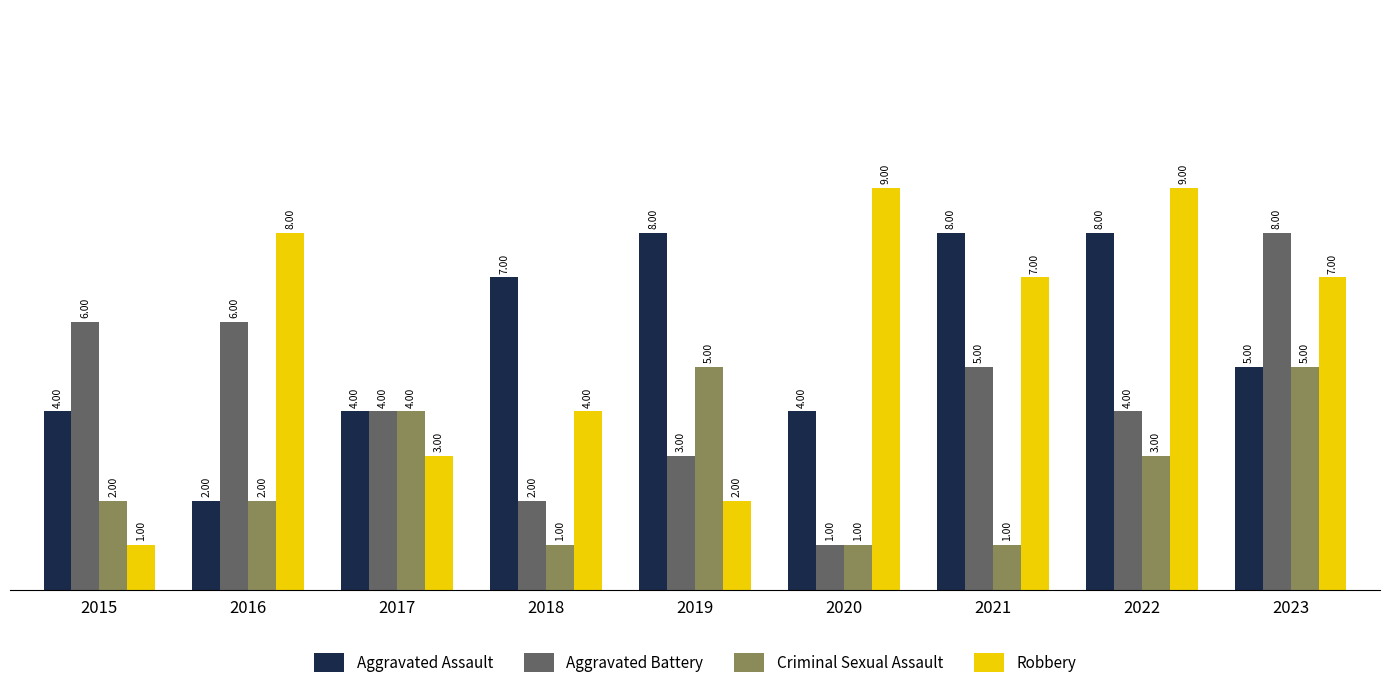

Count the Aggravated Battery values in the range 3 to 6.

6